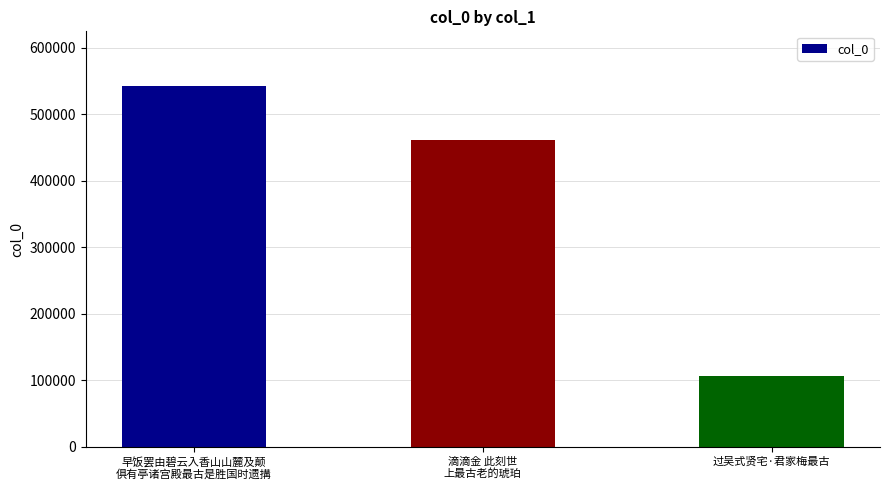

How many distinct data groups are displayed?

1